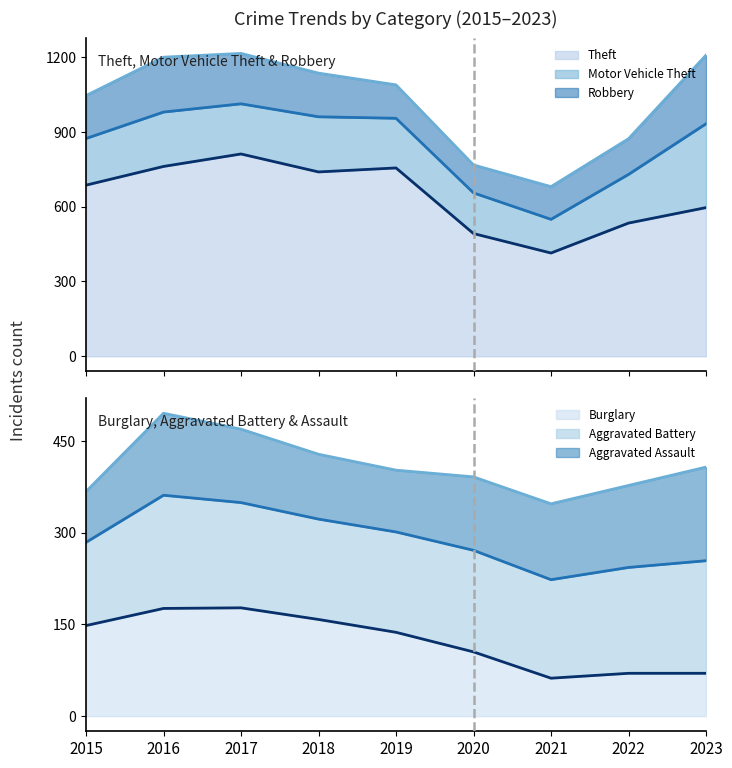

Reading right to left, what are all the values shown in this chart?

Aggravated Assault: 153	134	124	120	101	106	120	134	83
Aggravated Battery: 184	173	161	166	164	164	172	185	136
Burglary: 70	70	62	105	137	158	177	176	148
Motor Vehicle Theft: 336	195	135	163	199	221	201	218	187
Robbery: 275	143	131	112	134	175	202	220	172
Theft: 596	534	414	492	755	739	811	761	686